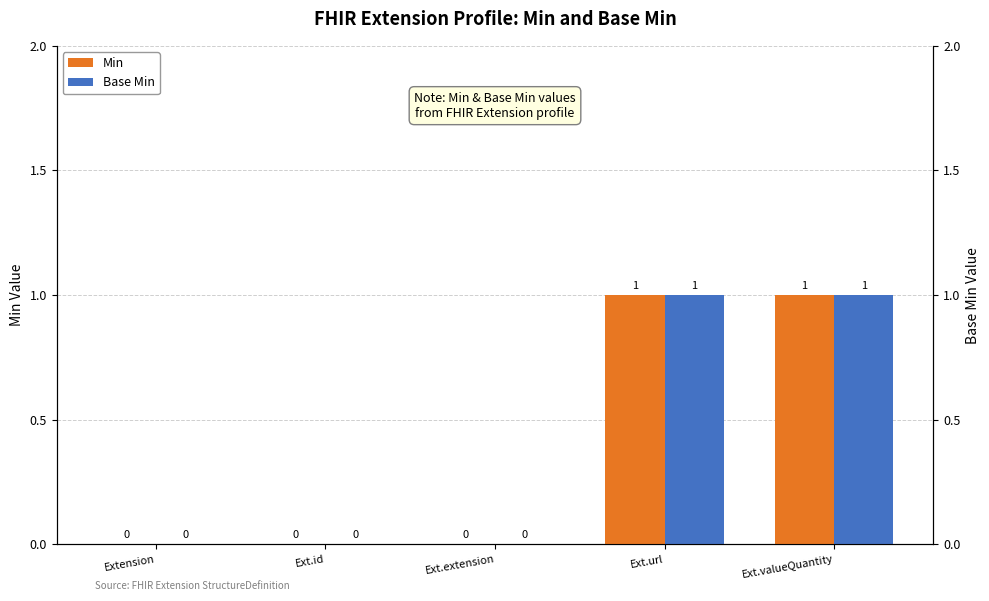

List the series in order of their peak value, lowest first.

Min, Base Min